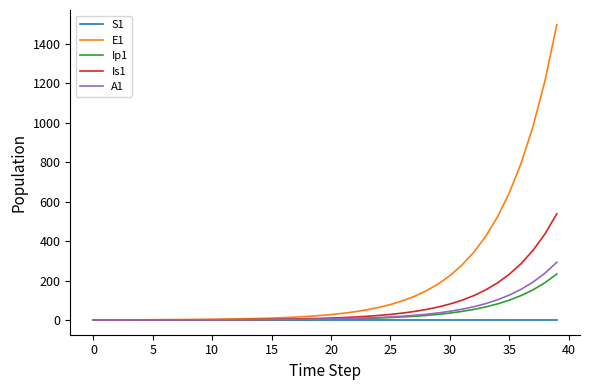

Which series has the largest range (max minus min)?

E1